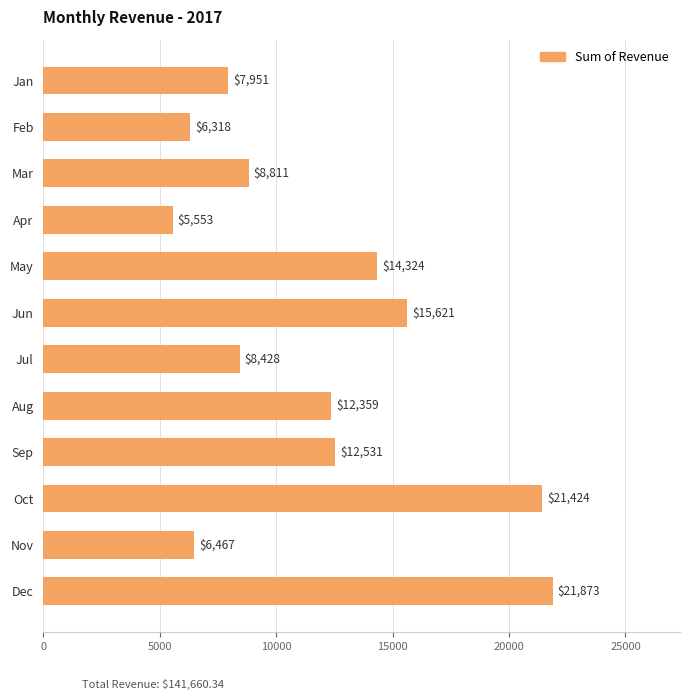

What is the average value?

11805.0